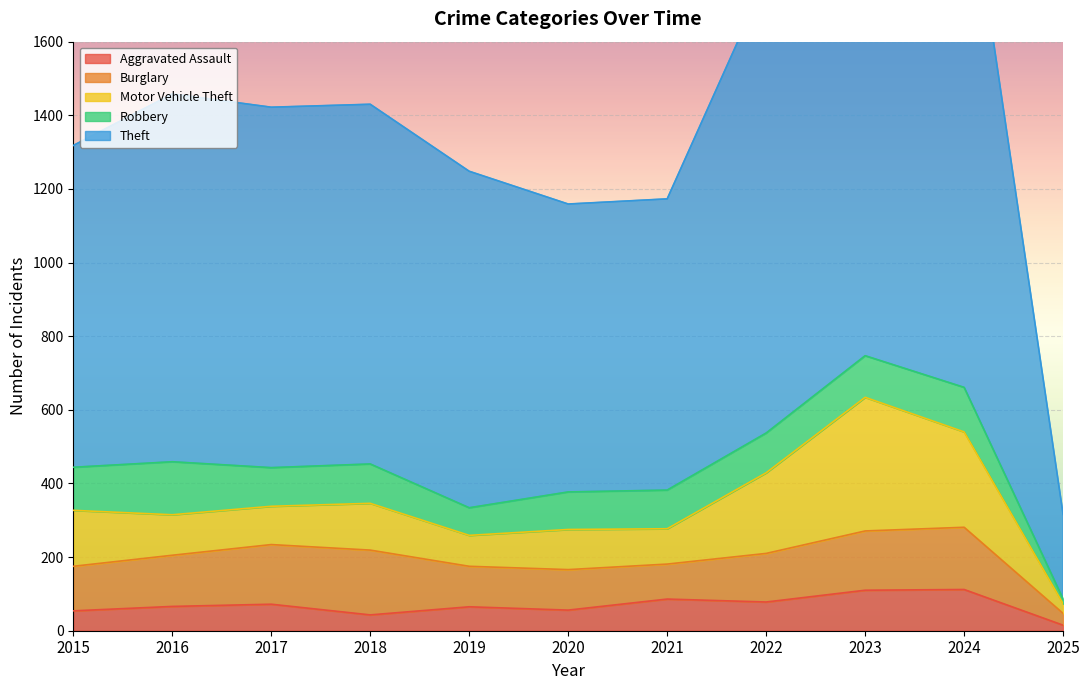

Which has a higher value, 2017 or 2022?

2022